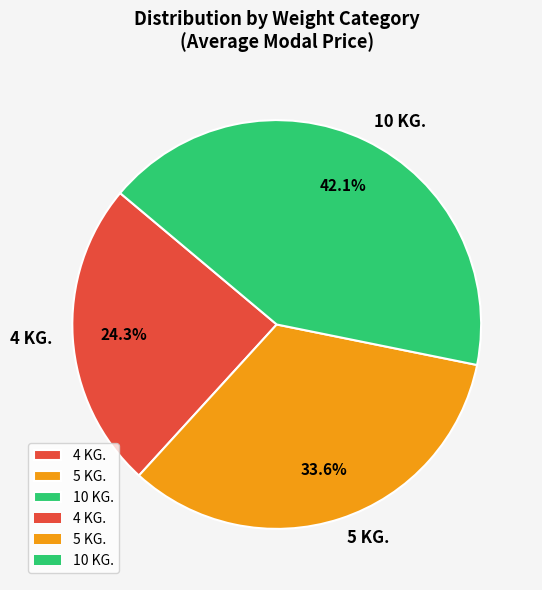

Between 5 KG. and 4 KG., which is larger?

5 KG.